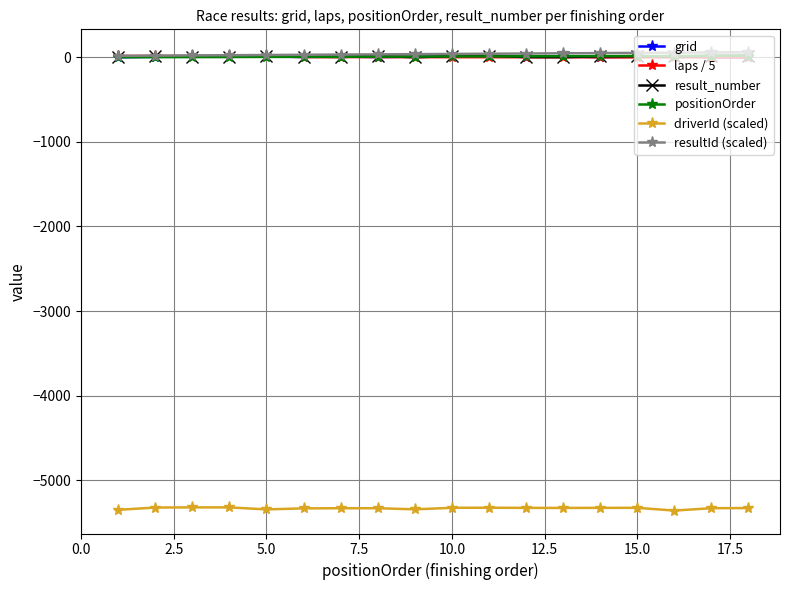

True or false: driverId (scaled) and resultId (scaled) intersect in this chart.

False